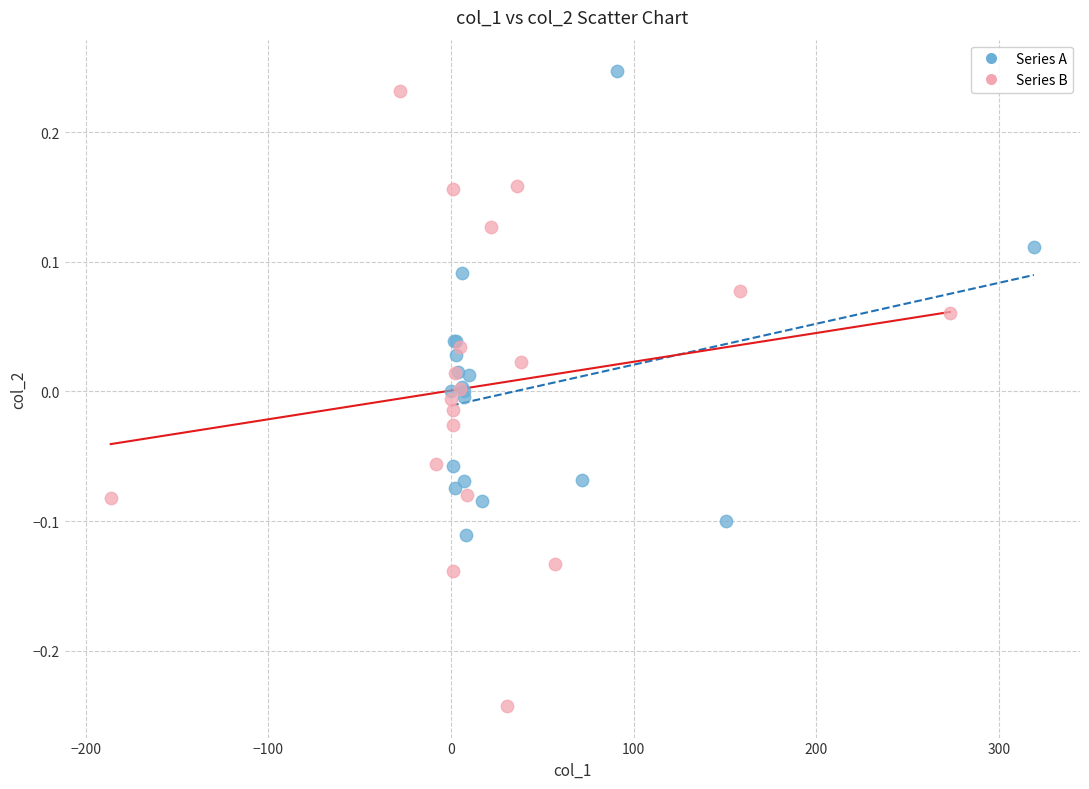

Which series reaches the minimum Y coordinate?

Series B